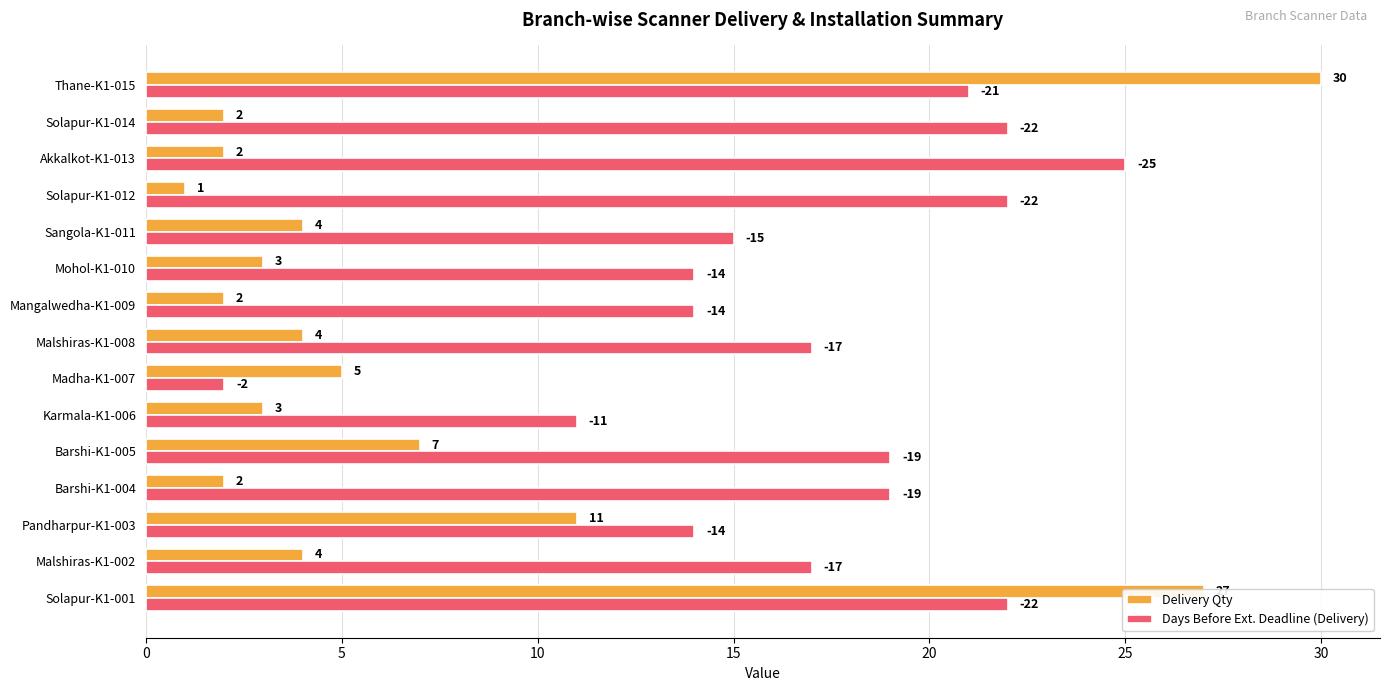

Which series has the largest total across all categories?

Days Before Ext. Deadline (Delivery)